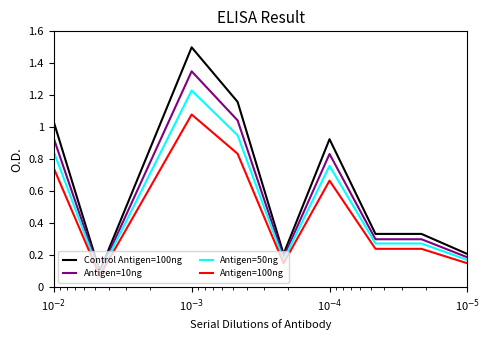

What is the difference between the maximum and minimum values in the Antigen=50ng series?

1.1